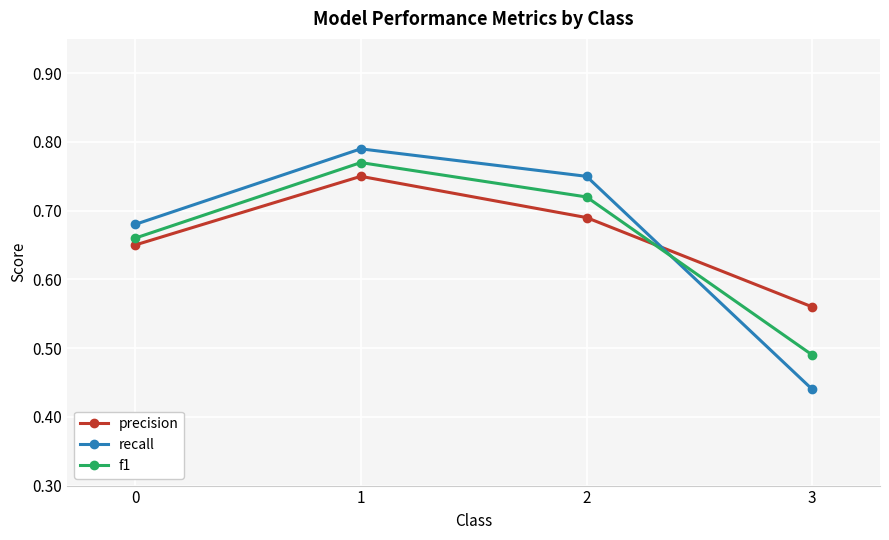

In precision, how many points are higher than both neighbors (excluding endpoints)?

1